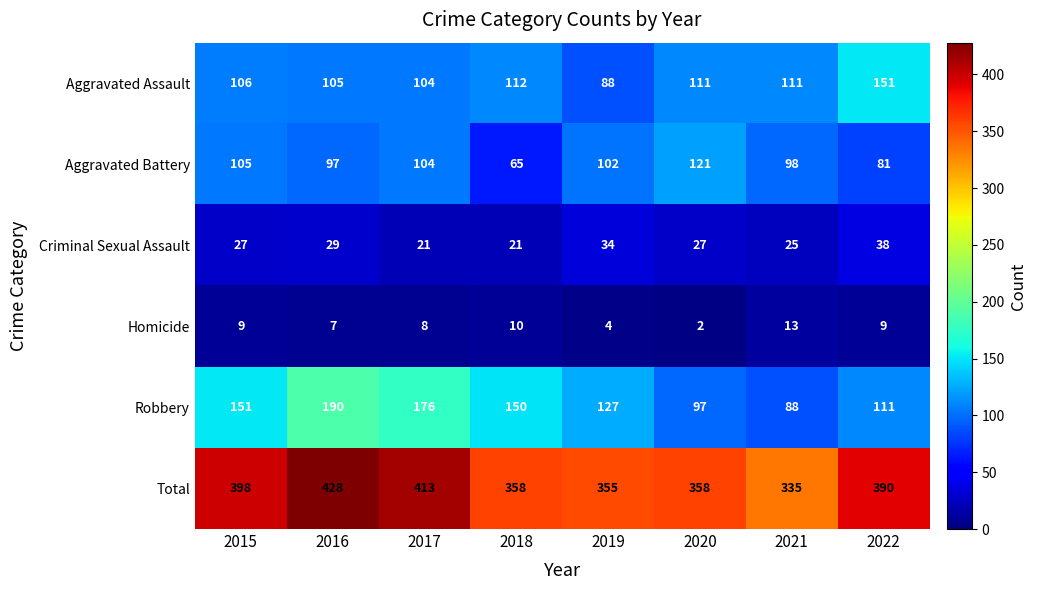

At which label is Robbery closest to 139?

2018